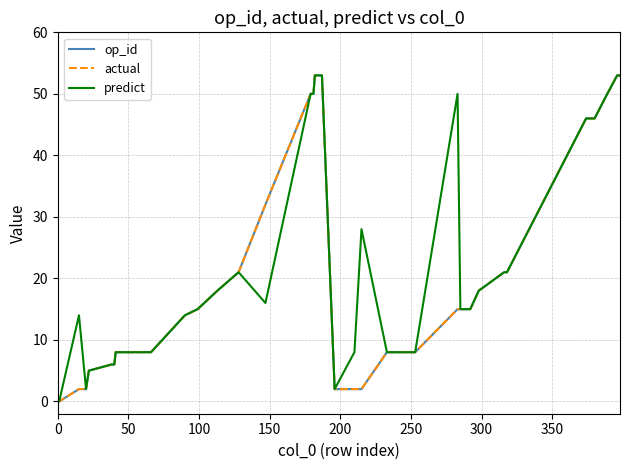

Which series has the largest total across all categories?

predict